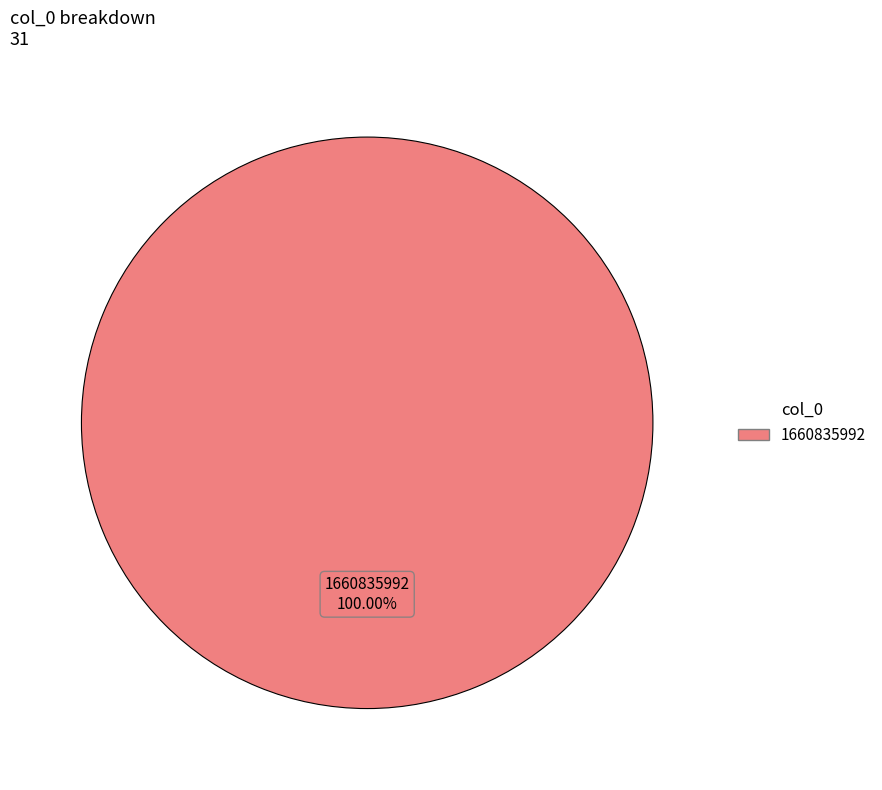

Is there a majority slice in this chart?

Yes